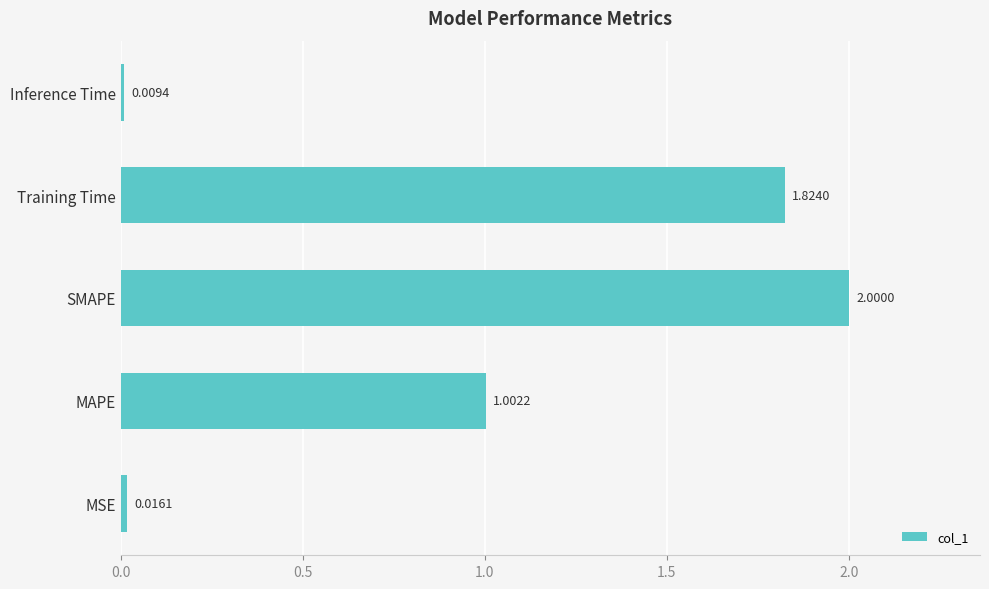

Which has a higher value, SMAPE or MAPE?

SMAPE